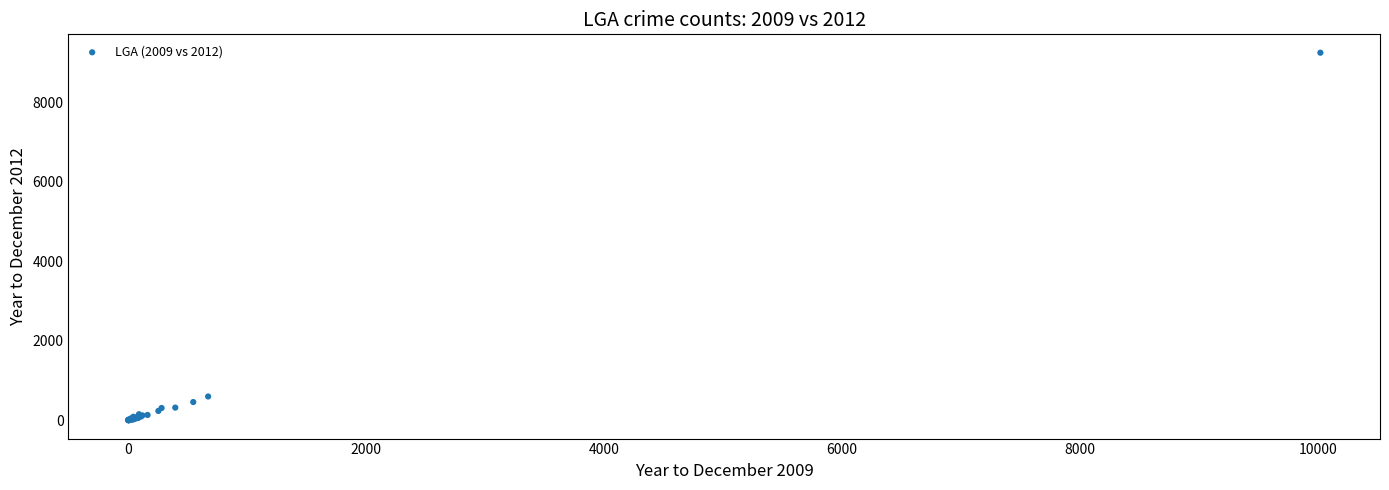

What Y value in the scatter plot is closest to 4625?

600